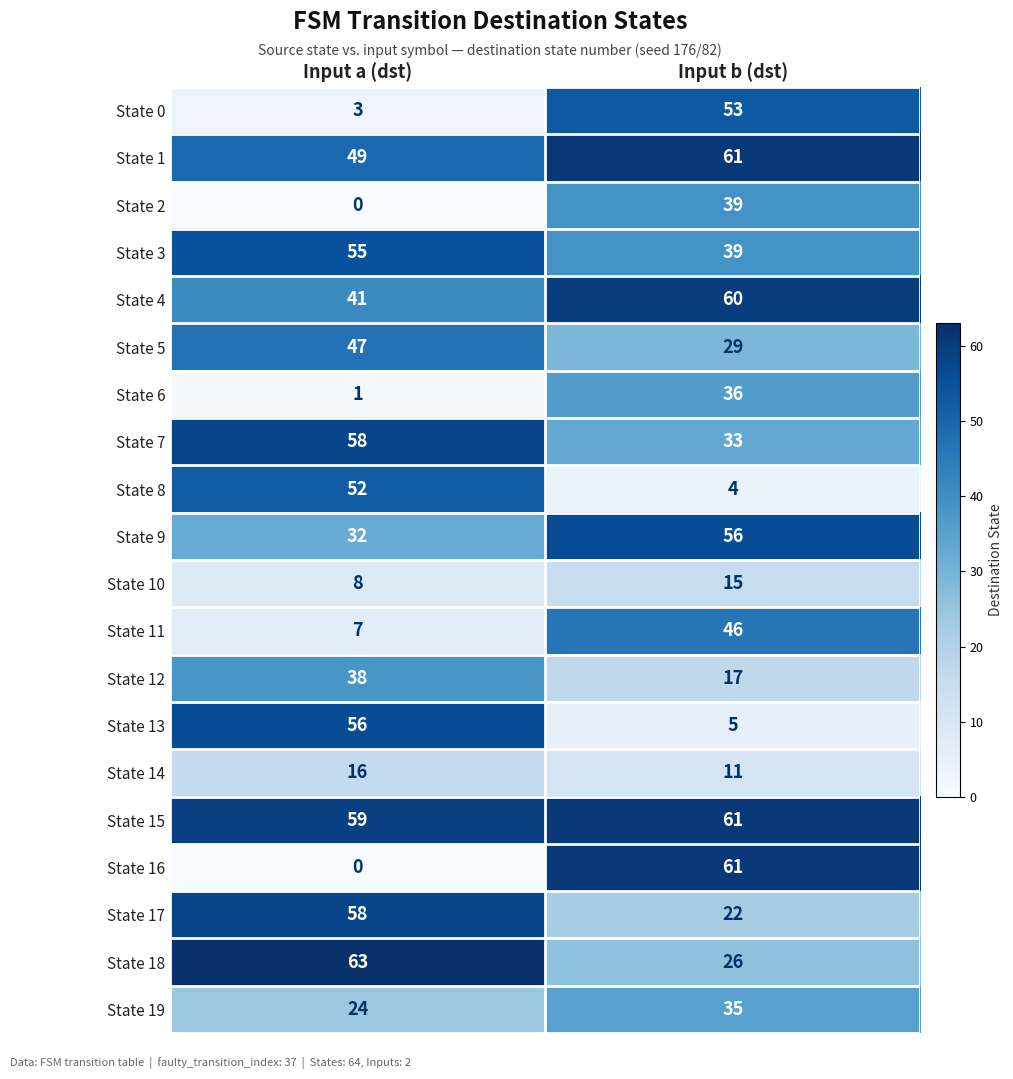

What is the maximum value shown in the chart?

63